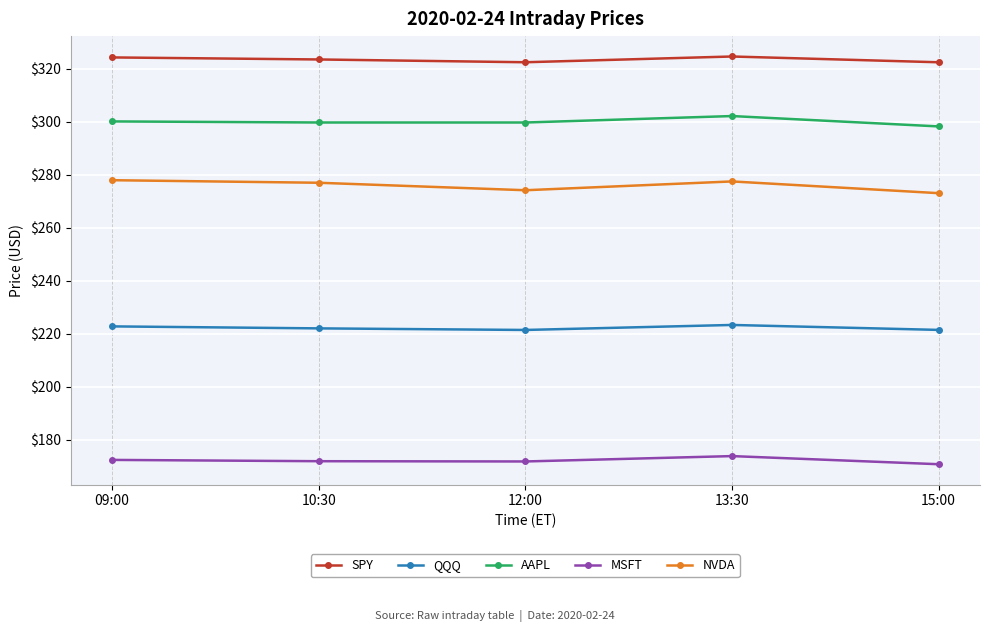

Rank the series by their average value, from lowest to highest.

MSFT, QQQ, NVDA, AAPL, SPY